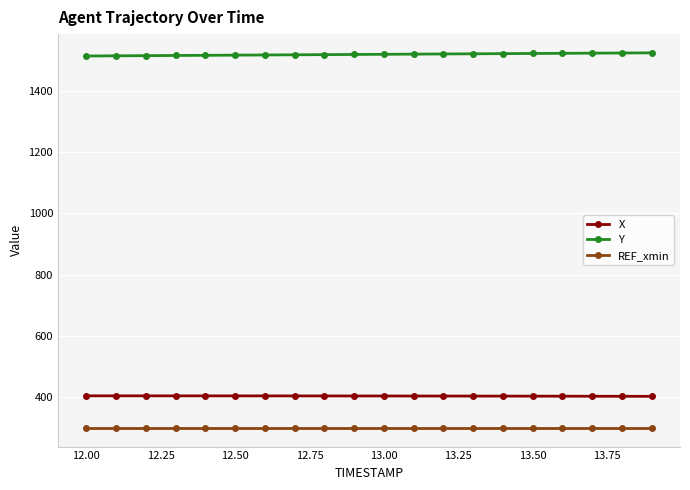

What is the value of the REF_xmin point at the 20th from the left?

300.0